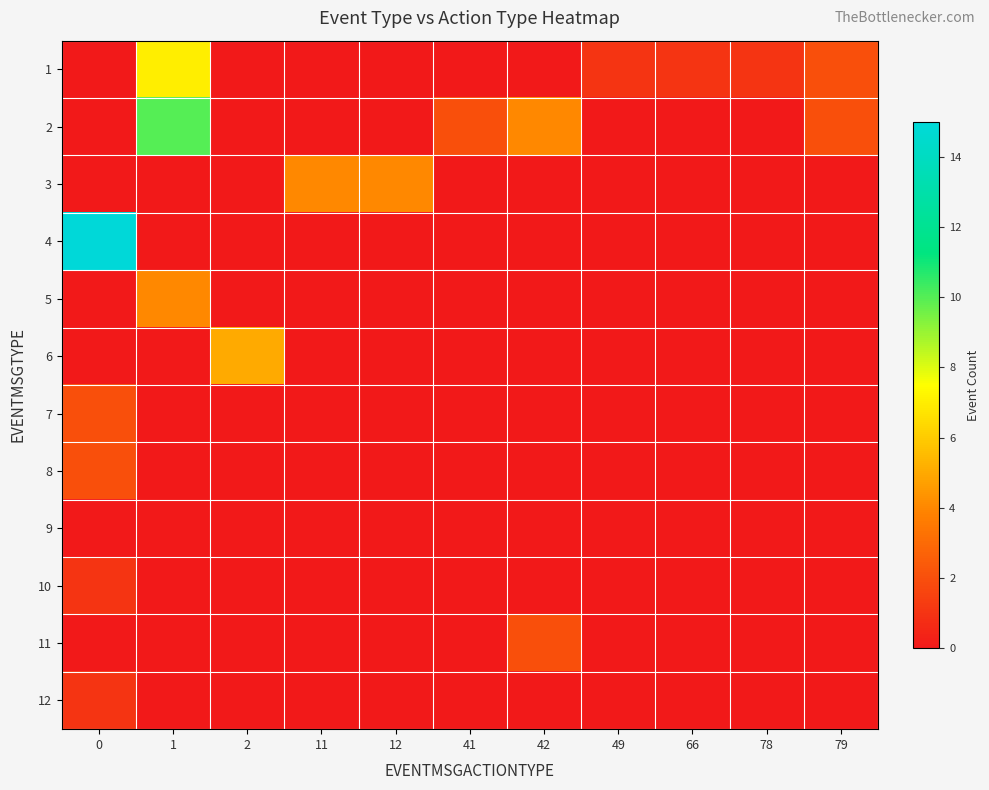

What is the total value across all series at 78?

1